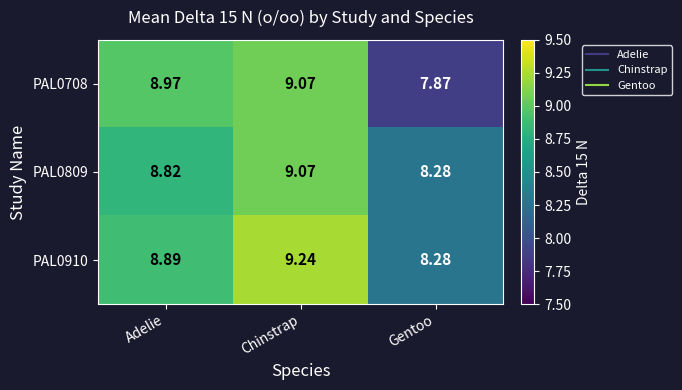

At which category is the sum across all series the highest?

Chinstrap